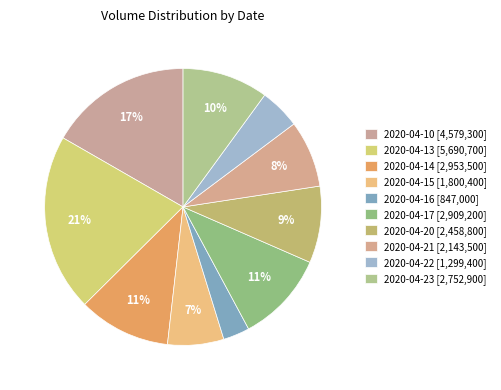

Count the number of slices in the pie.

10